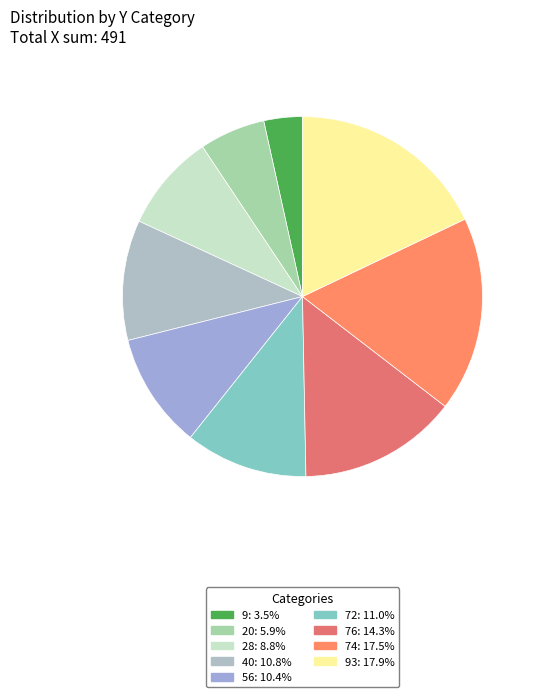

Rank the categories by value from lowest to highest.

9, 20, 28, 56, 40, 72, 76, 74, 93